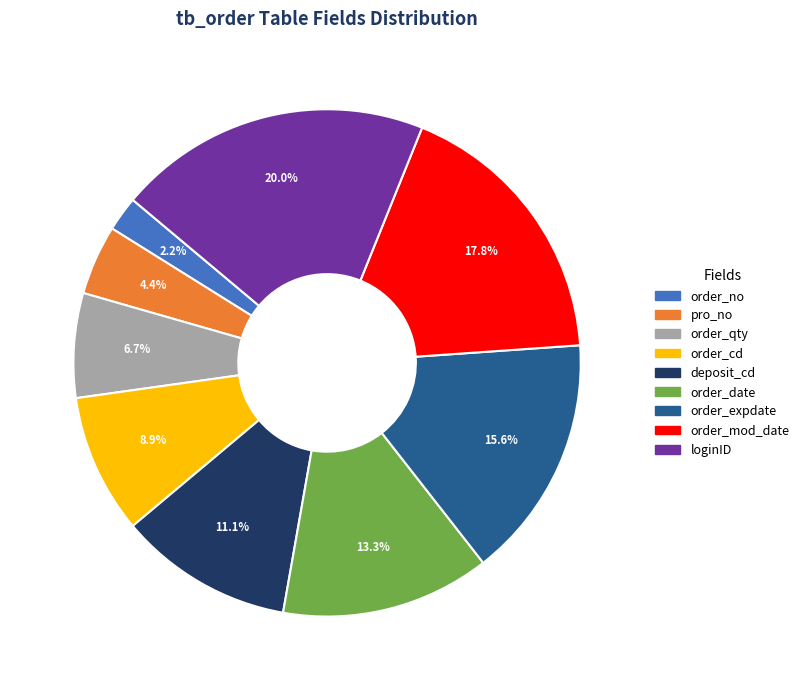

Which category has the biggest portion of the pie?

loginID